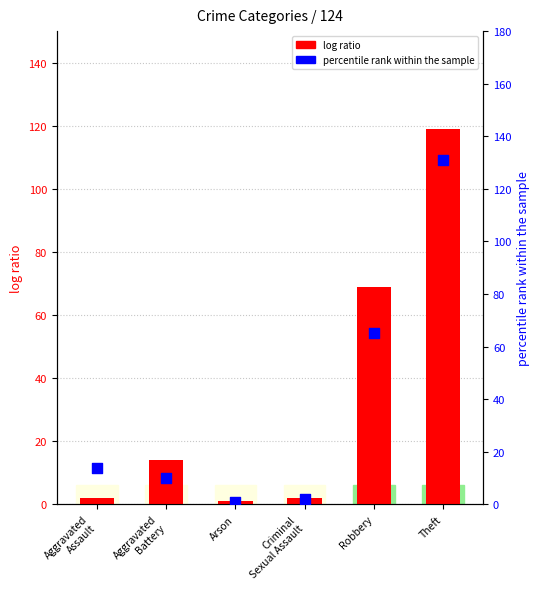

Which series has the widest spread of Y values?

percentile rank within the sample